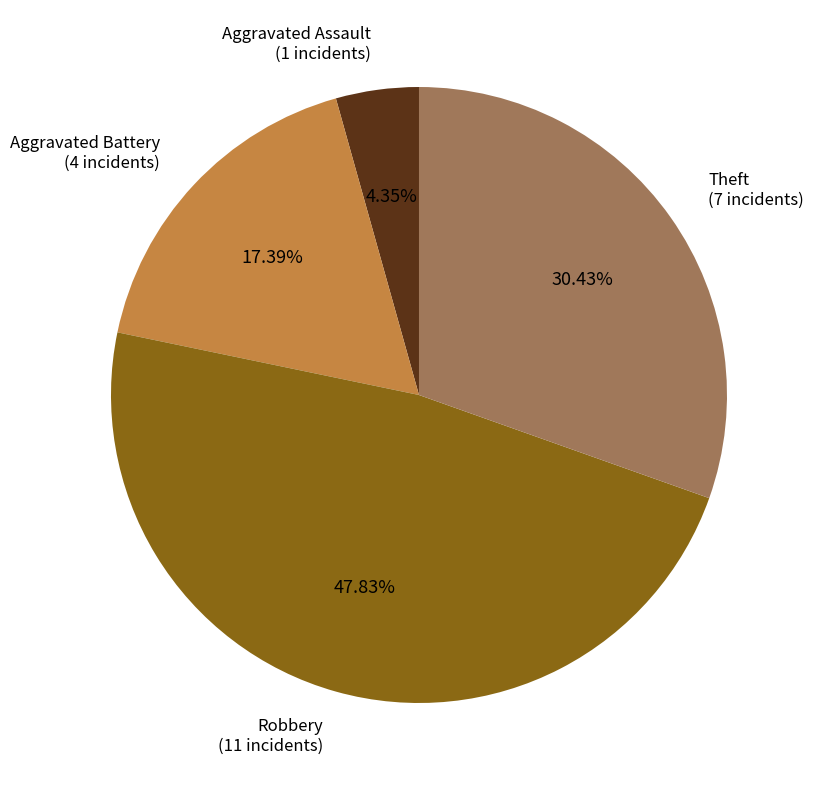

Is there a majority slice in this chart?

No